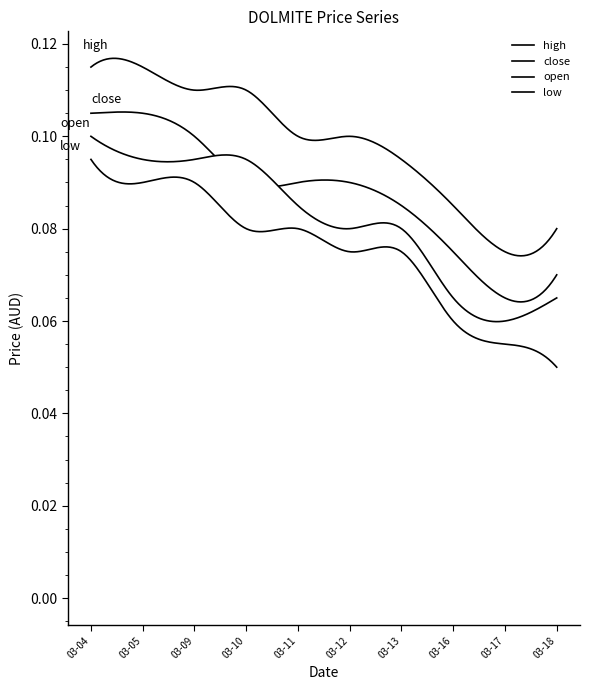

How many categories are shown in the chart?

10